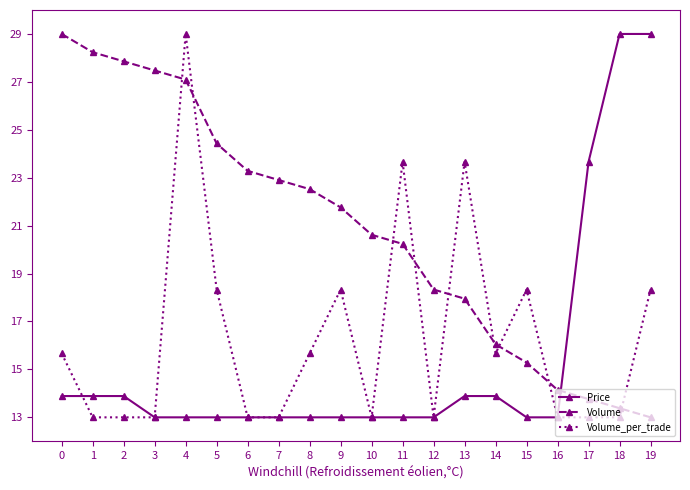

The value of Volume_per_trade at 19 is 7.5. True or false?

False